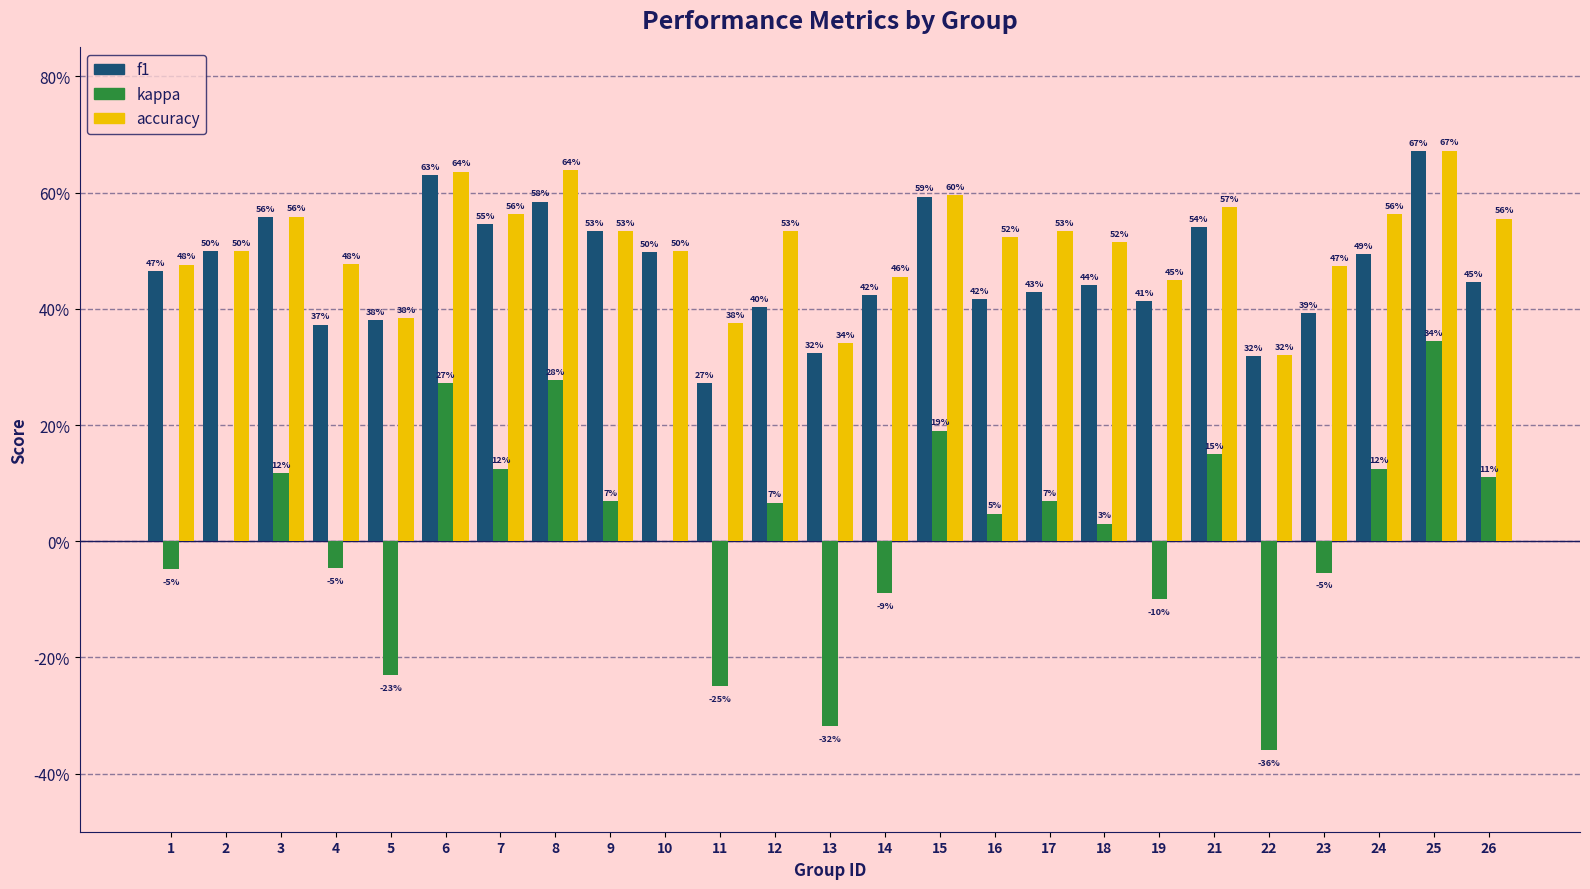

Which has a higher value, 9 or 2?

9